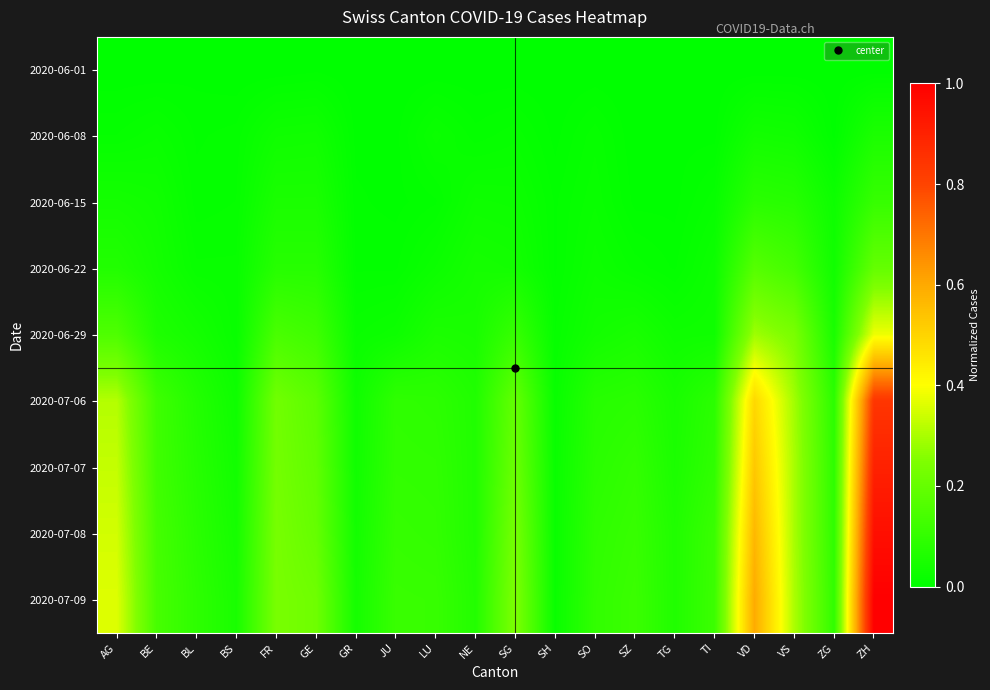

What is the total value across all series at SO?

0.4